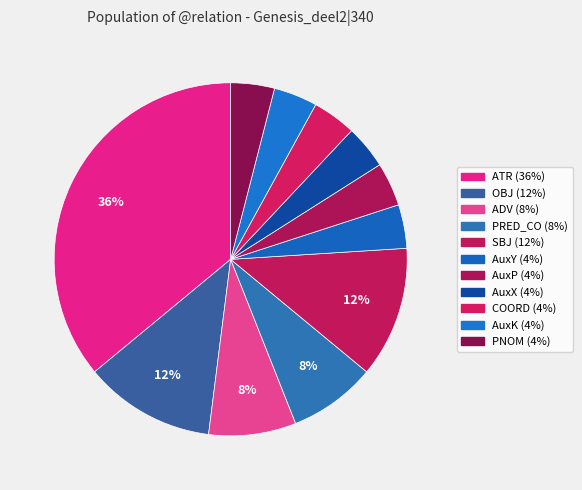

Is it true that COORD is 10% of the pie?

False